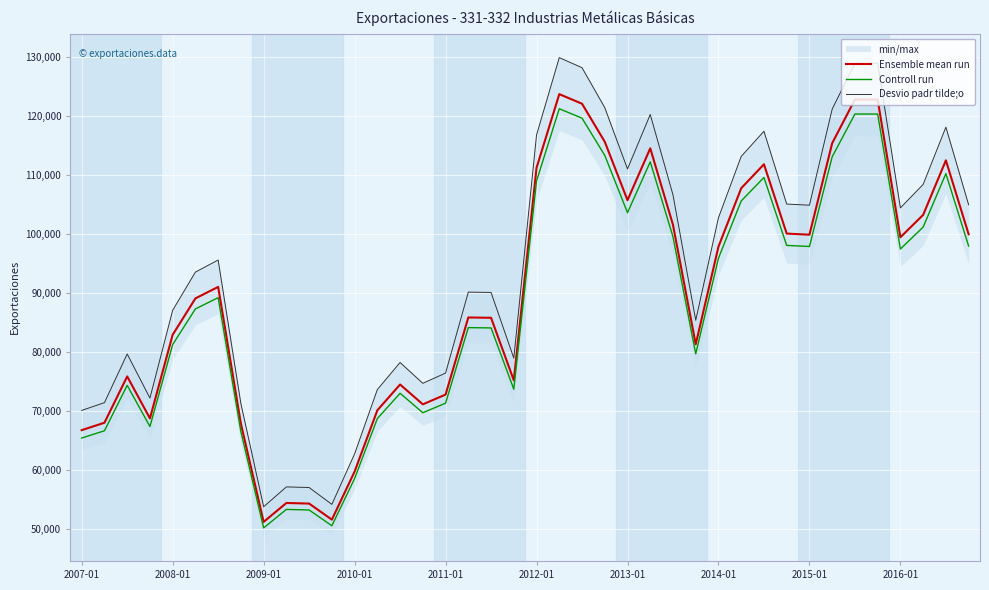

What position from the right is 37?

3